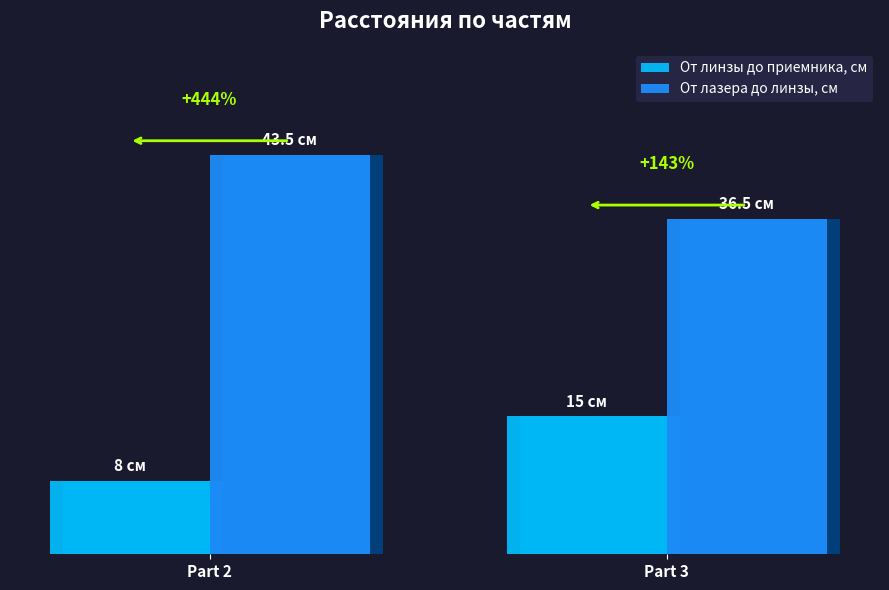

The От линзы до приемника, см series shows 20.7 at Part 3. True or false?

False